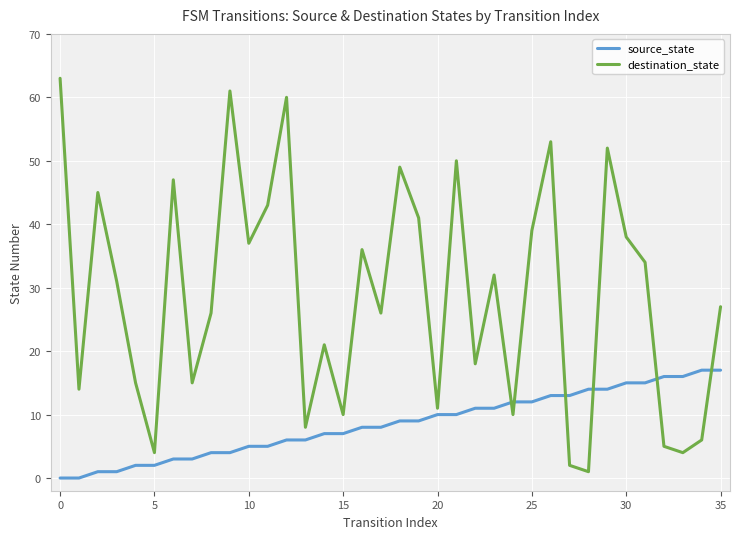

What is the difference between the second highest and second lowest values in the destination_state series?

59